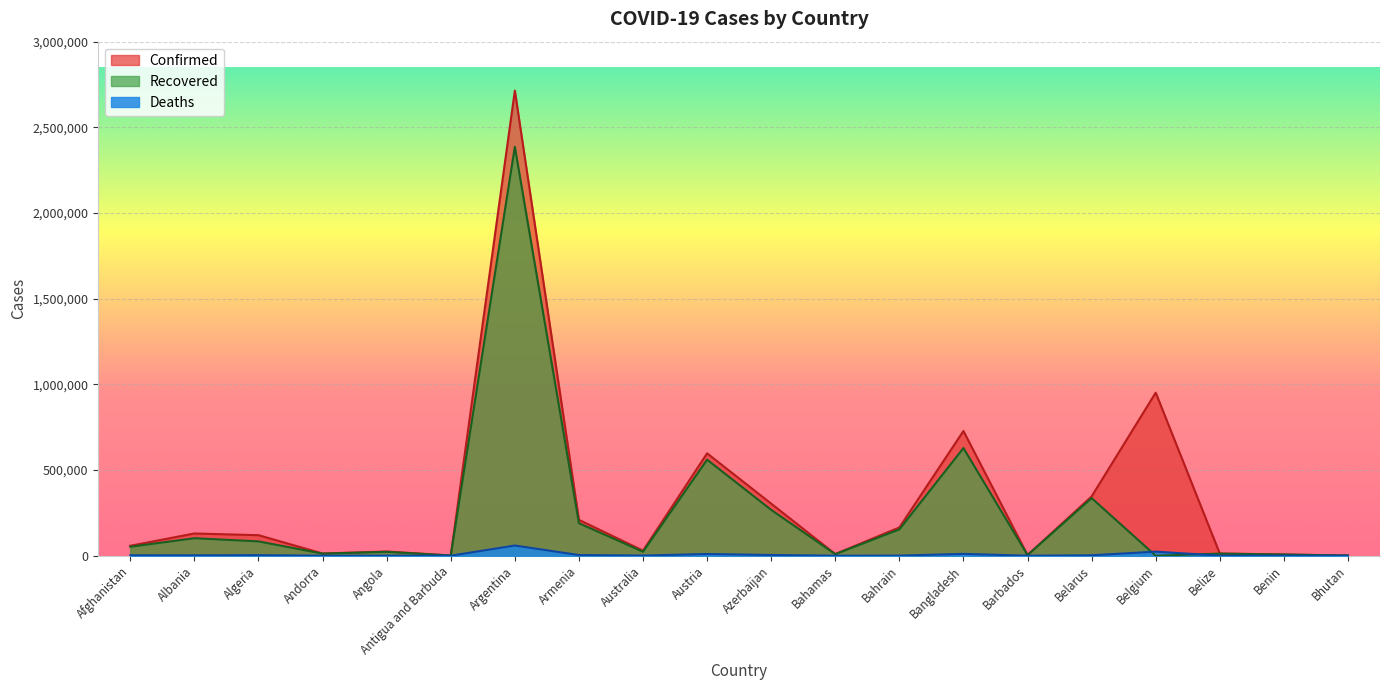

Reading left to right, extract all data points from this chart.

Confirmed: Afghanistan=58037	Albania=129694	Algeria=119805	Andorra=12805	Angola=24518	Antigua and Barbuda=1217	Argentina=2714475	Armenia=209485	Australia=29559	Austria=597566	Azerbaijan=303858	Bahamas=9791	Bahrain=165118	Bangladesh=727780	Barbados=3784	Belarus=345998	Belgium=951626	Belize=12558	Benin=7611	Bhutan=966
Recovered: Afghanistan=52272	Albania=102171	Algeria=83514	Andorra=12203	Angola=22600	Antigua and Barbuda=995	Argentina=2386383	Armenia=189688	Australia=23176	Austria=560492	Azerbaijan=267485	Bahamas=9059	Bahrain=153671	Bangladesh=628111	Barbados=3681	Belarus=336227	Belgium=0	Belize=12156	Benin=6728	Bhutan=883
Deaths: Afghanistan=2549	Albania=2347	Algeria=3160	Andorra=123	Angola=563	Antigua and Barbuda=31	Argentina=59476	Armenia=3919	Australia=910	Austria=9959	Azerbaijan=4203	Bahamas=194	Bahrain=600	Bangladesh=10588	Barbados=44	Belarus=2443	Belgium=23782	Belize=318	Benin=95	Bhutan=1